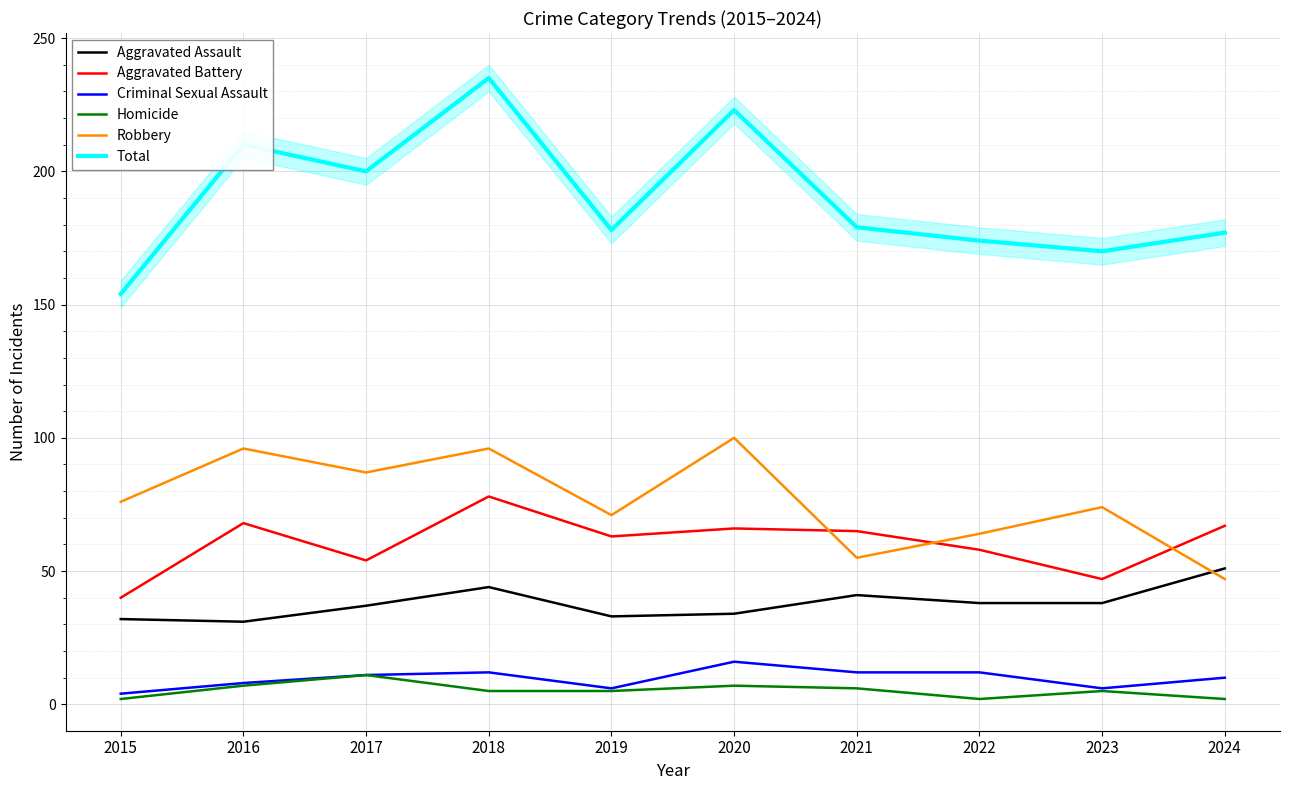

At which category does Total reach its first local peak?

2016